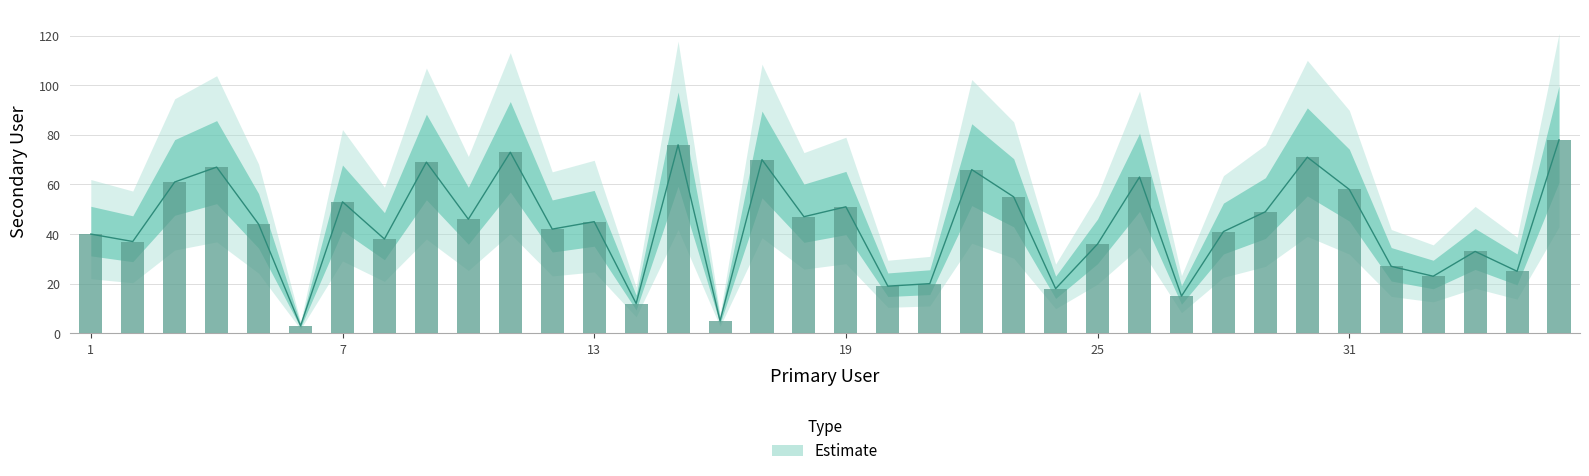

Approximately how many times larger is the value at 10 compared to 30?

0.6